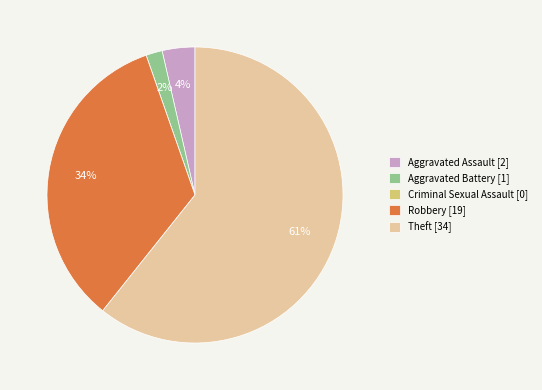

Is there a majority slice in this chart?

Yes